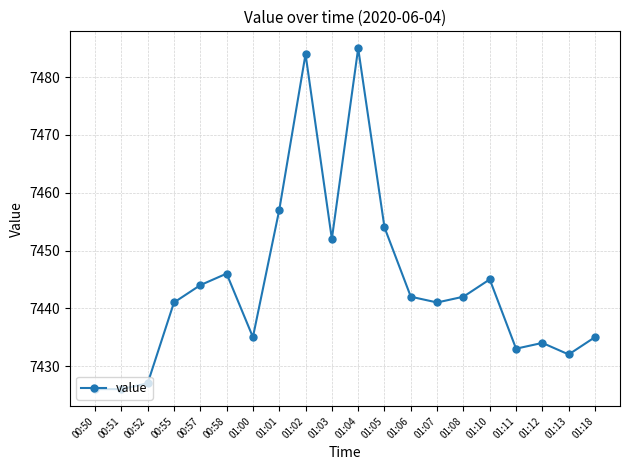

What is the ratio of the value at 01:18 to the value at 01:13?

1.0